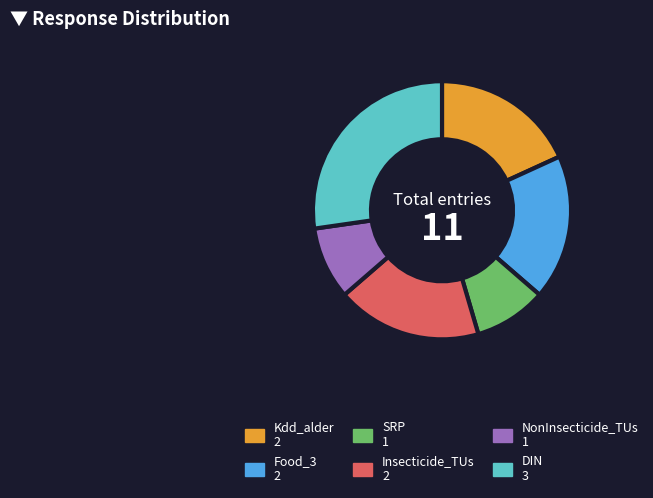

What is the ratio of the value at DIN to the value at Kdd_alder?

1.5